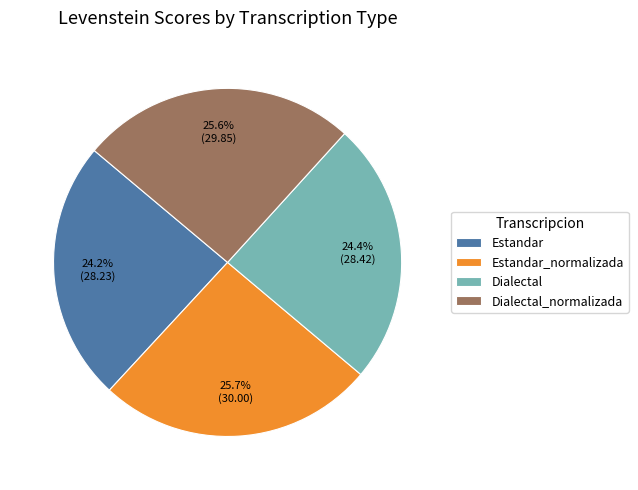

The Estandar_normalizada slice represents 36% of the pie. True or false?

False